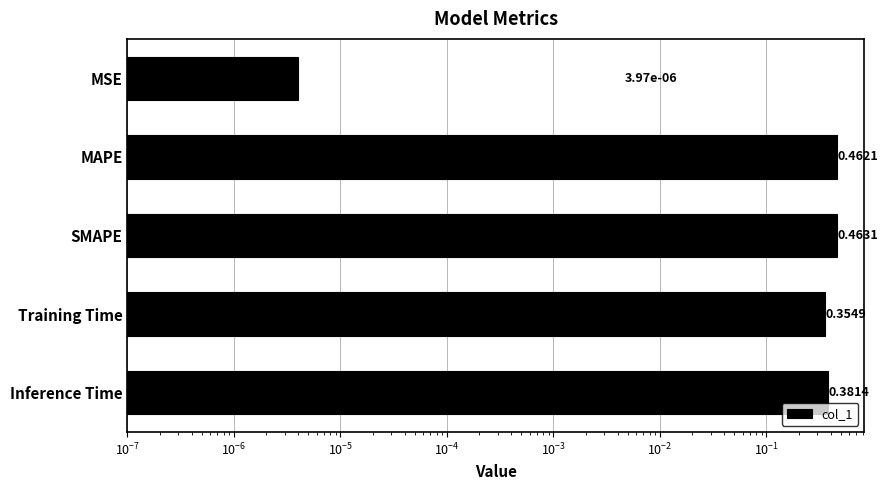

Are the bars horizontal?

Yes